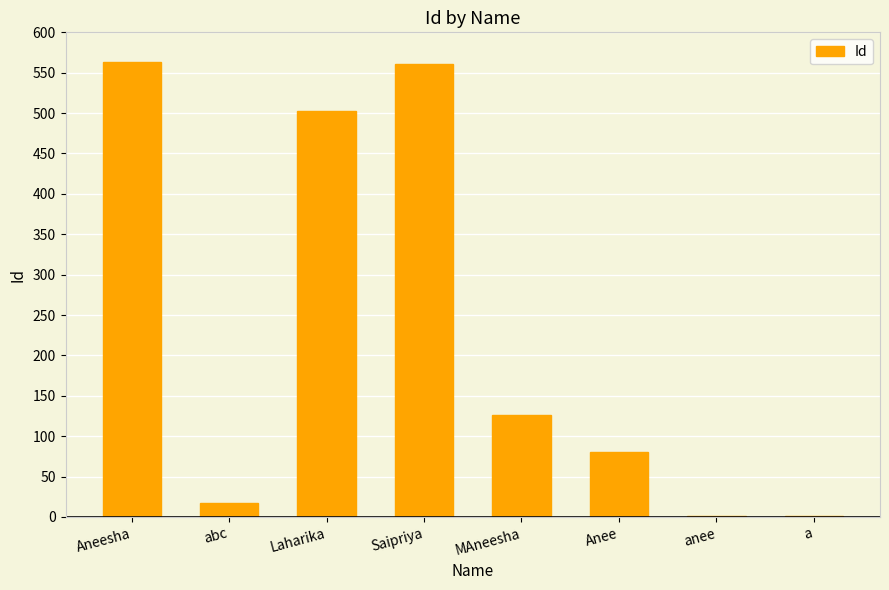

Does the chart contain stacked bars?

No